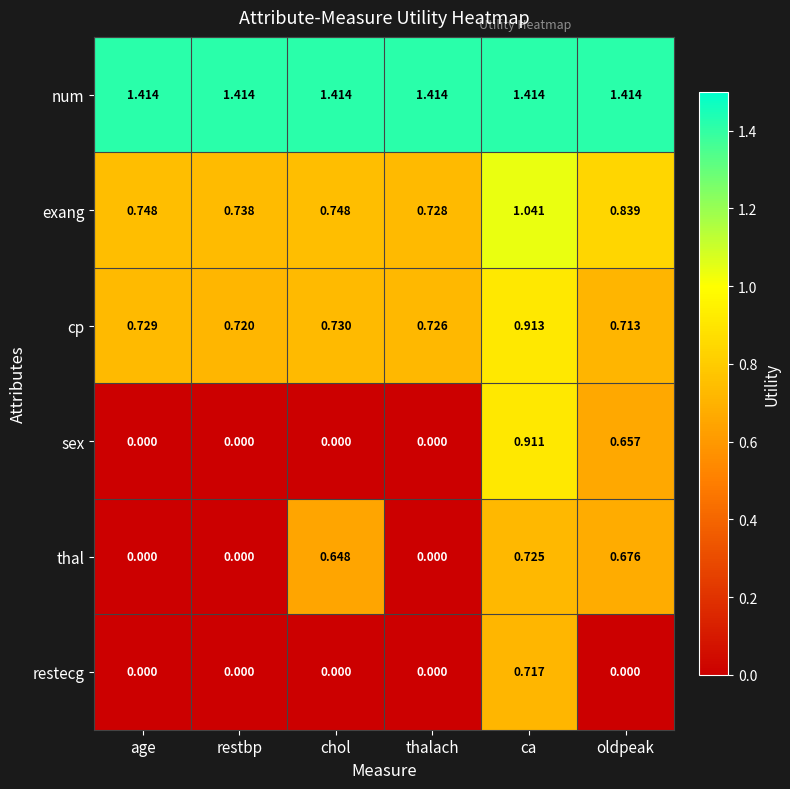

How many data points in restecg are above 0?

1